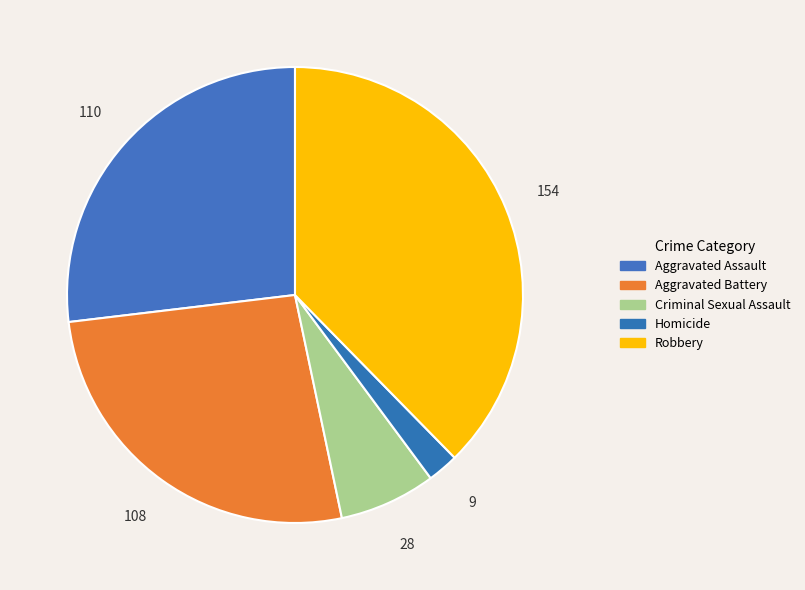

What percentage do Criminal Sexual Assault and Aggravated Assault together represent?

33.7%